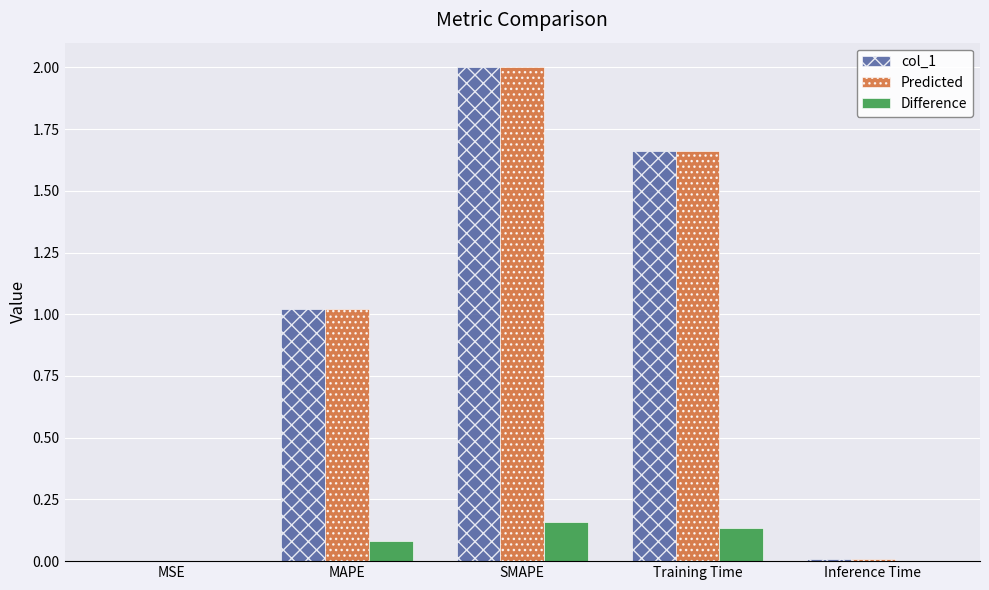

Where is col_1 nearest to the value 1?

MAPE